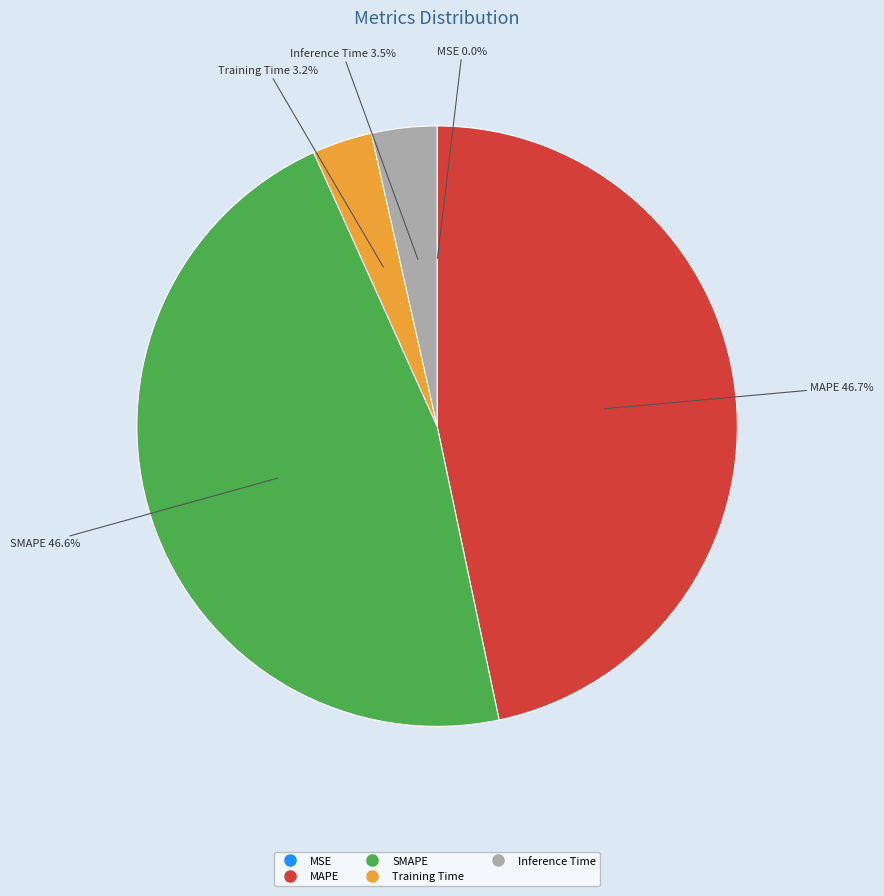

Between Training Time and MAPE, which is larger?

MAPE